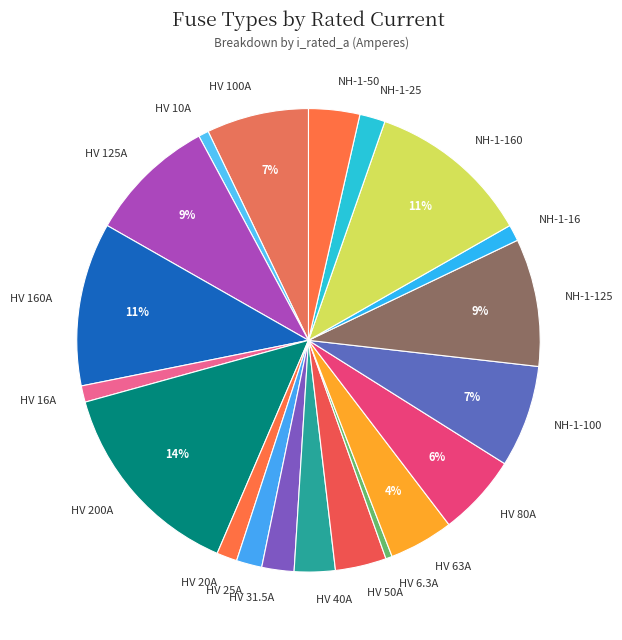

Do HV 80A and HV 200A together represent more than half of the pie?

No